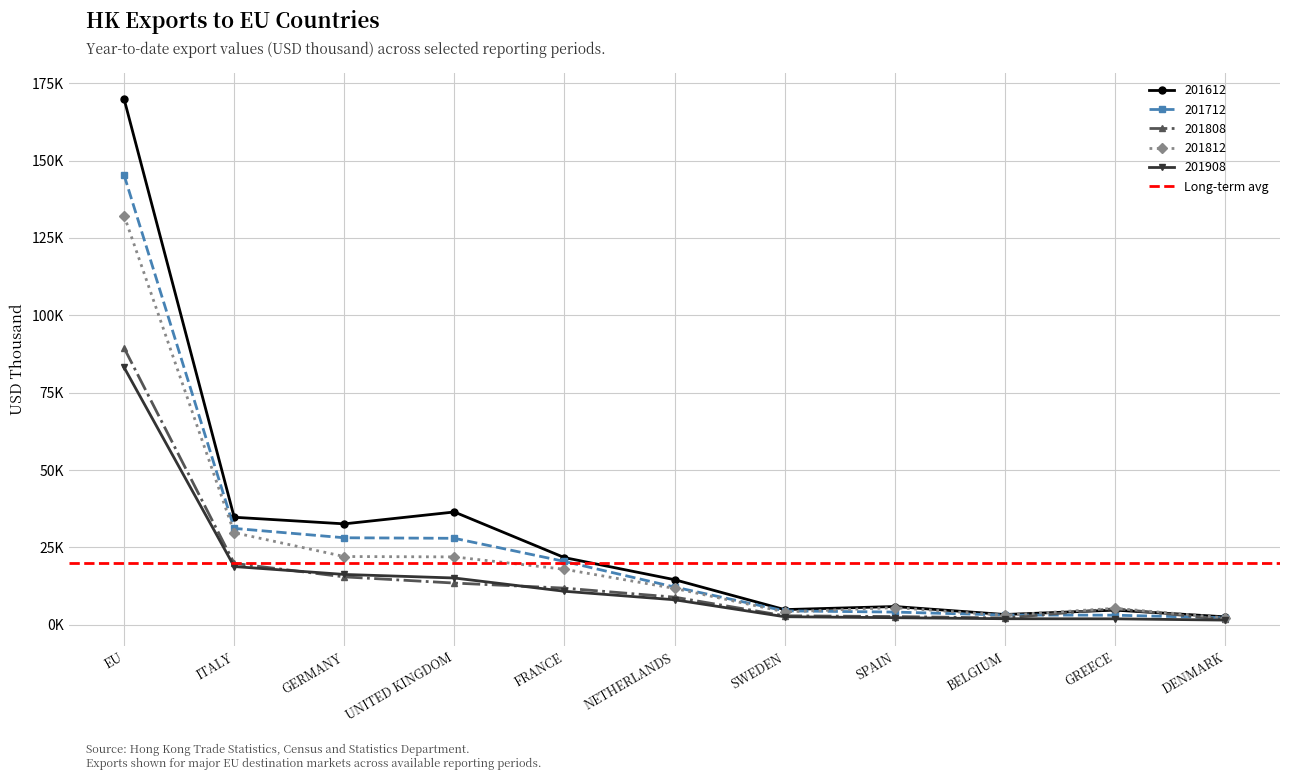

Reading right to left, transcribe all the data shown in this chart.

201612: DENMARK=2559.7	GREECE=4722.8	BELGIUM=3308.1	SPAIN=5888.8	SWEDEN=4890.0	NETHERLANDS=14564.5	FRANCE=21700.1	UNITED KINGDOM=36444.9	GERMANY=32604.5	ITALY=34741.3	EU=169899.7
201712: DENMARK=2258.1	GREECE=3087.6	BELGIUM=3145.1	SPAIN=4095.7	SWEDEN=4482.3	NETHERLANDS=12186.2	FRANCE=20463.5	UNITED KINGDOM=27934.6	GERMANY=28109.7	ITALY=31137.3	EU=145285.5
201808: DENMARK=1717.7	GREECE=5185.2	BELGIUM=2188.0	SPAIN=2650.2	SWEDEN=2898.1	NETHERLANDS=8915.1	FRANCE=11832.4	UNITED KINGDOM=13469.5	GERMANY=15472.0	ITALY=19837.4	EU=89448.9
201812: DENMARK=2253.3	GREECE=5307.1	BELGIUM=3072.8	SPAIN=5526.9	SWEDEN=4150.4	NETHERLANDS=11739.7	FRANCE=17926.4	UNITED KINGDOM=21927.7	GERMANY=22046.7	ITALY=29753.4	EU=132221.2
201908: DENMARK=1504.0	GREECE=1915.8	BELGIUM=1945.9	SPAIN=2279.6	SWEDEN=2588.2	NETHERLANDS=8069.3	FRANCE=10819.6	UNITED KINGDOM=15108.3	GERMANY=16255.2	ITALY=18807.8	EU=83154.7